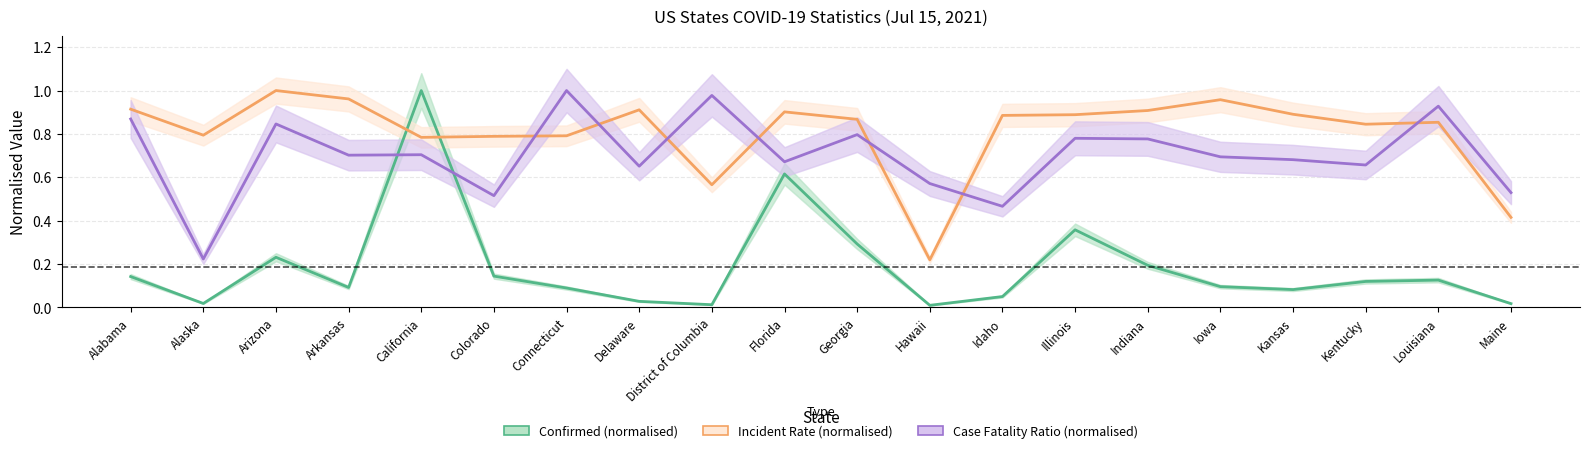

What position from the right is Delaware?

13